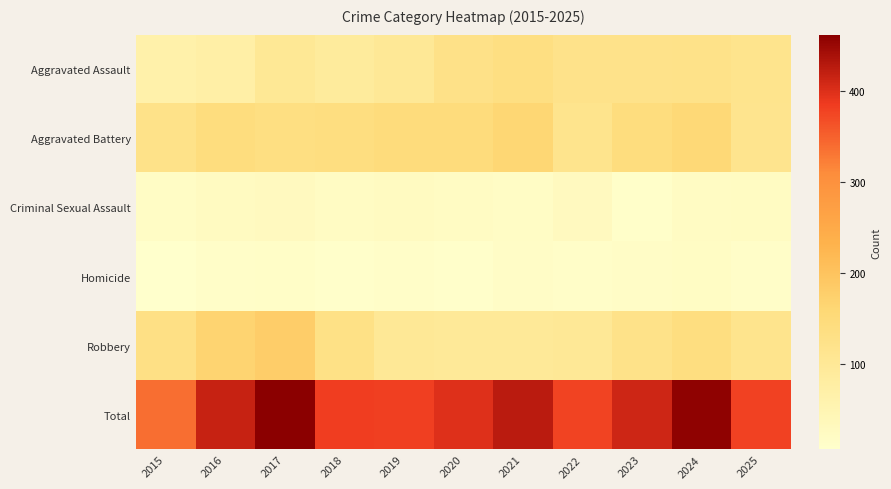

What is the total value across all series at 2020?

796